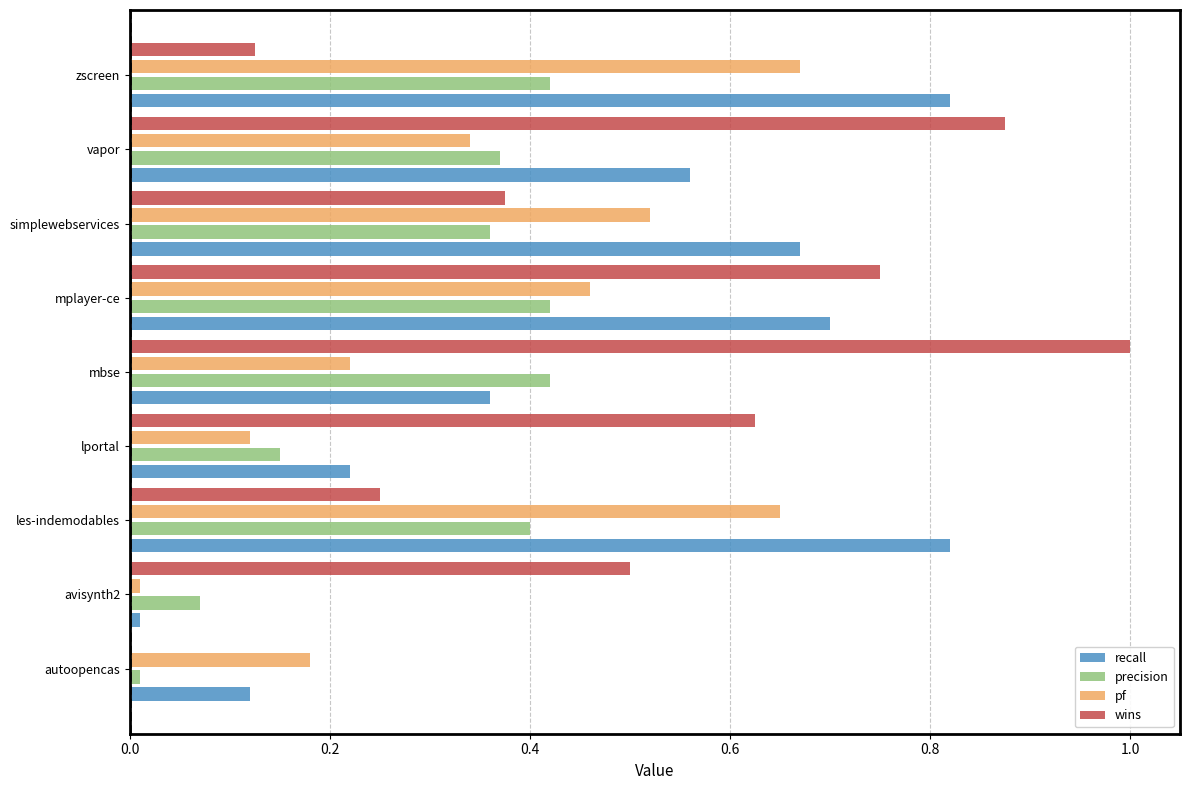

What is the sum of all recall values?

4.3